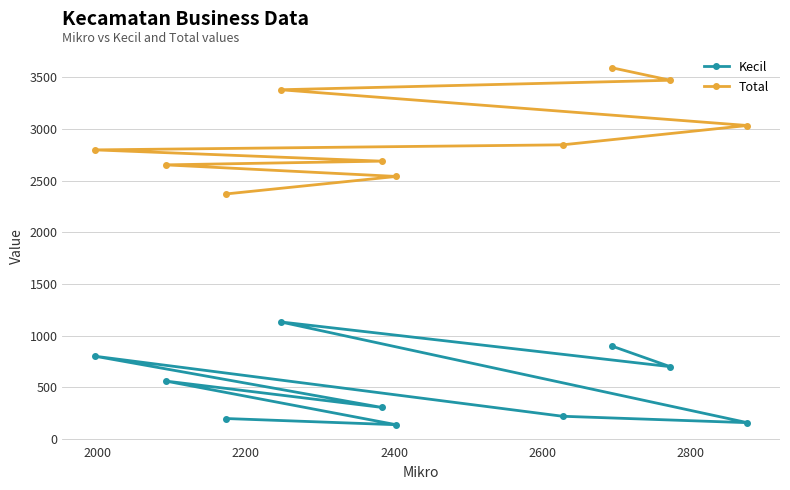

What is the highest value of the Kecil series?

1133